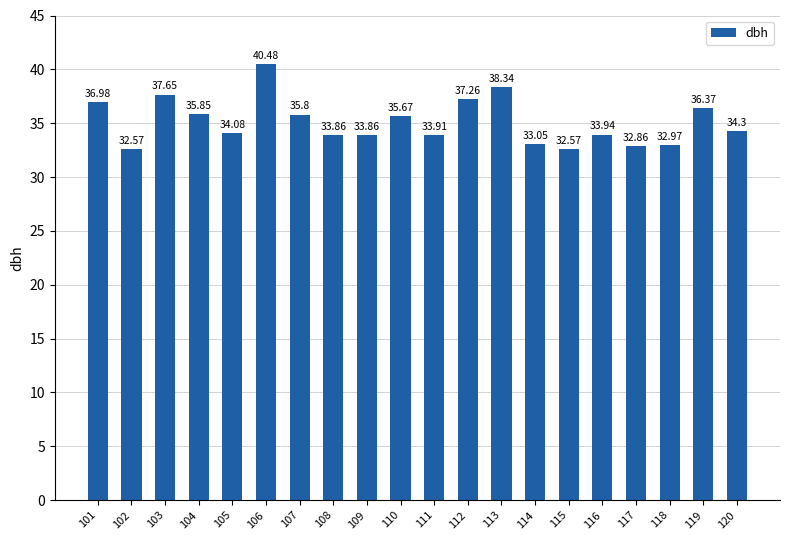

What is the smallest value displayed?

32.6